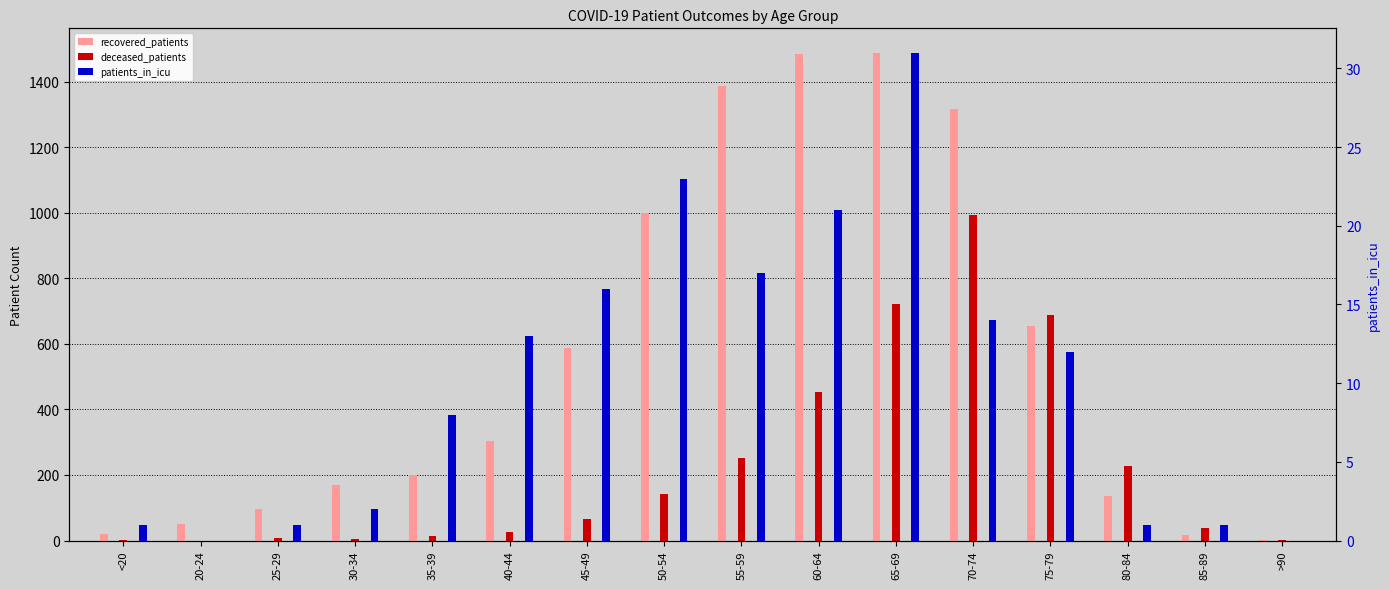

Which series has the widest spread of values?

recovered_patients